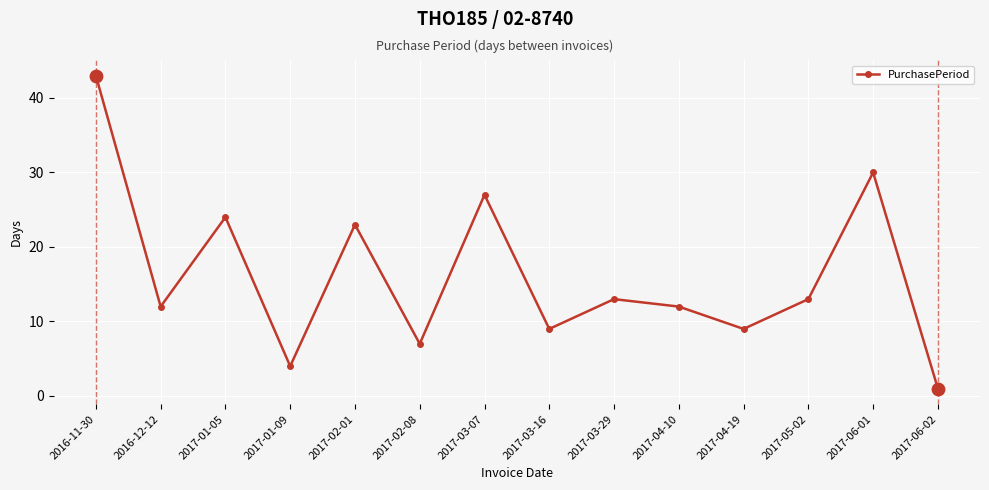

Between 2016-12-12 and 2017-04-19, which is larger?

2016-12-12